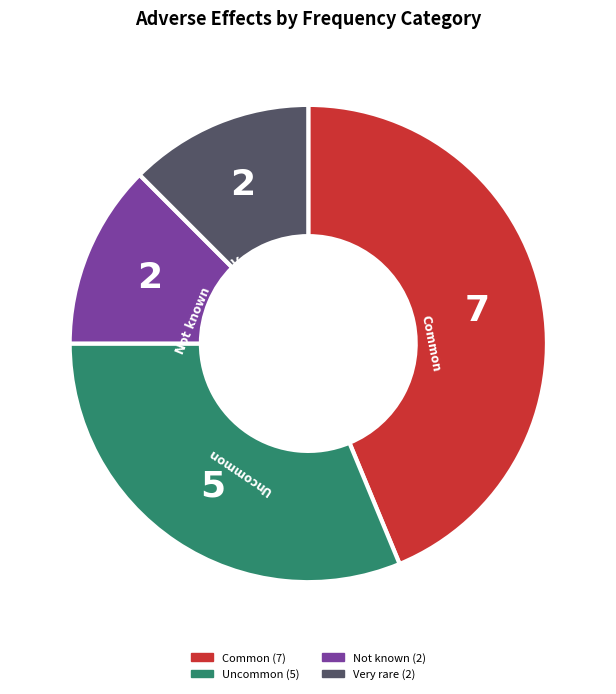

Count the number of slices in the pie.

4